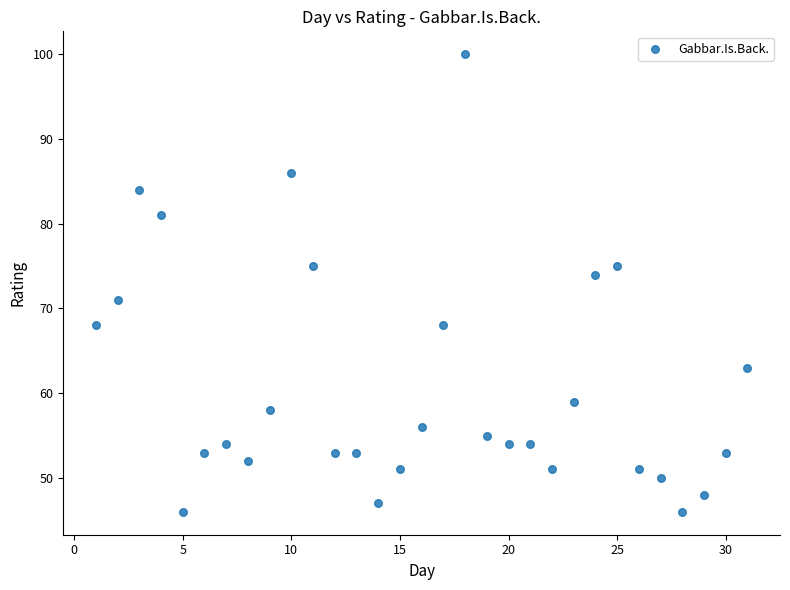

What is the range of X values (max minus min)?

30